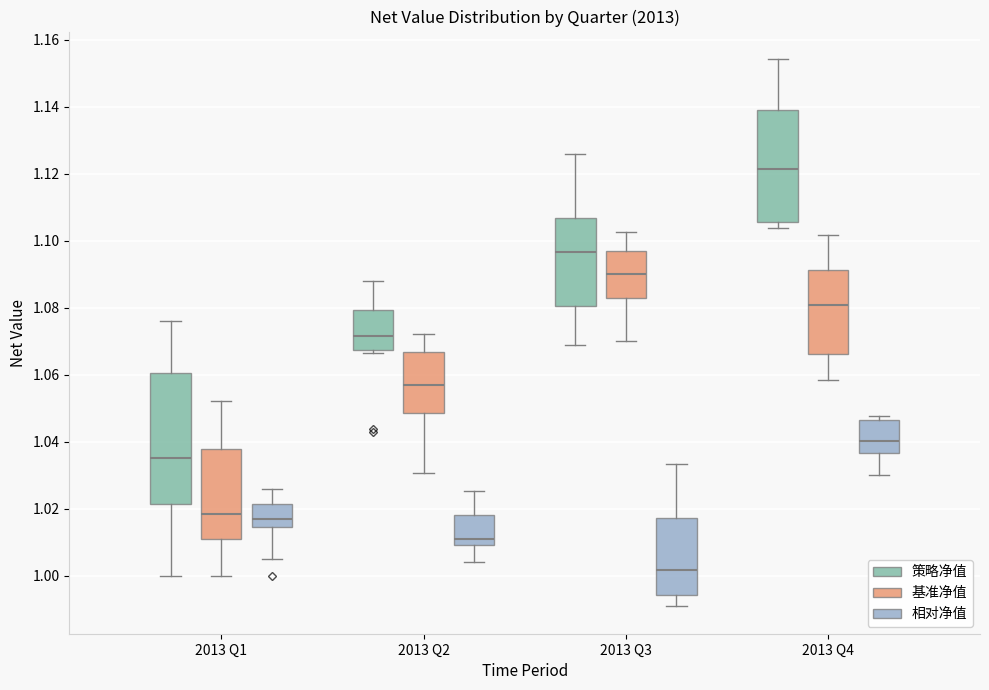

Comparing the boxes themselves (not the whiskers), which one is the tallest?

2013 Q1 (策略净值)